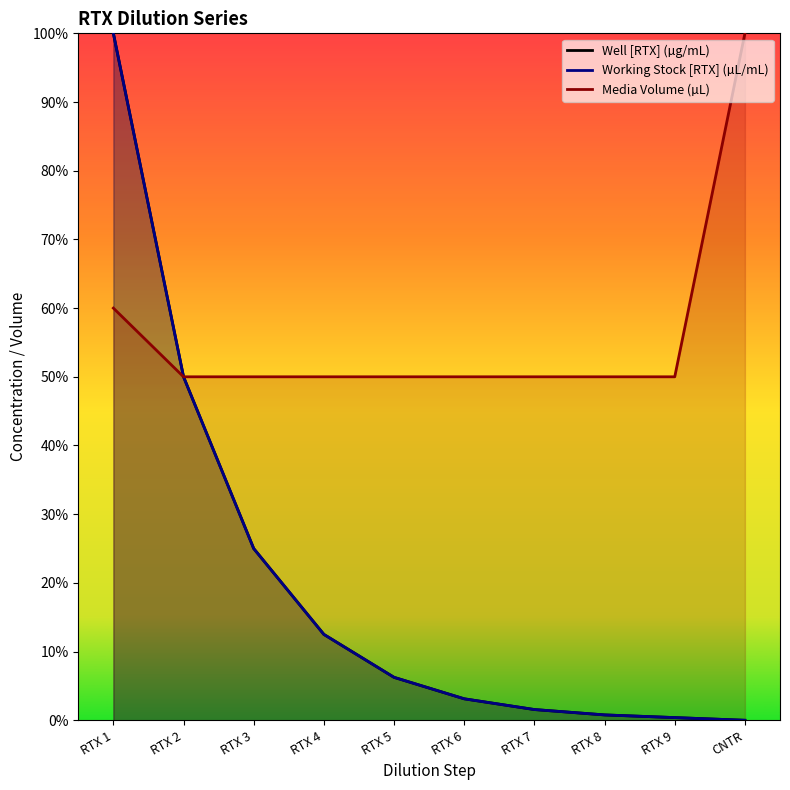

Between RTX 2 and RTX 7, which series saw the biggest shift?

Well [RTX] (µg/mL)